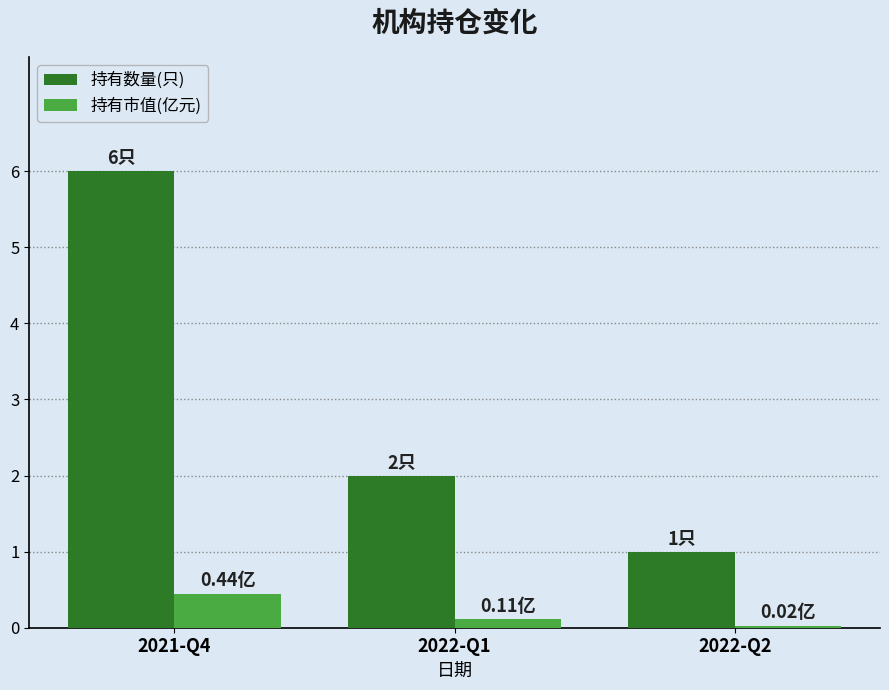

Between 2021-Q4 and 2022-Q2, which series saw the biggest shift?

持有数量(只)